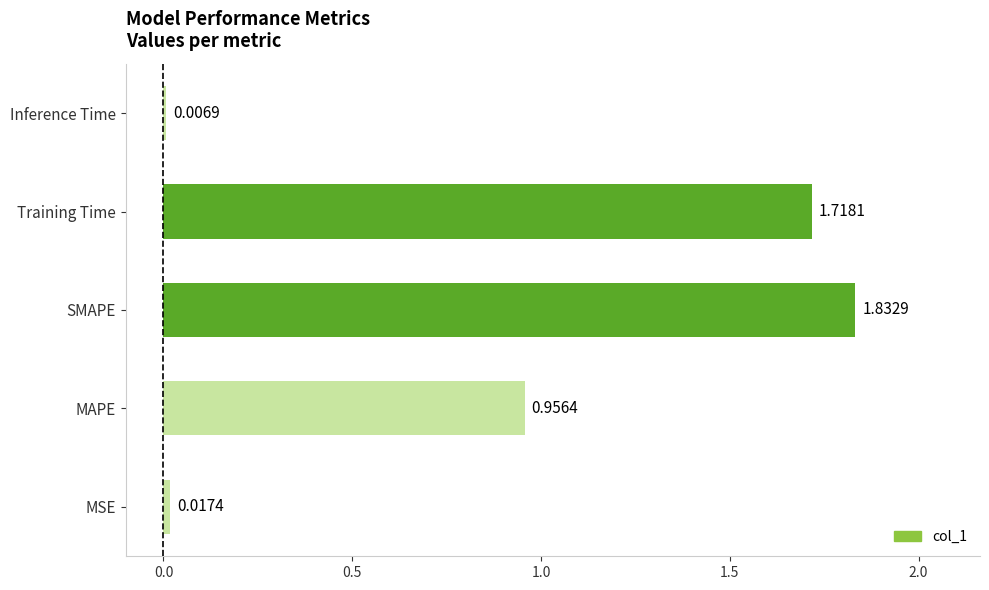

How many bars are there in total?

5